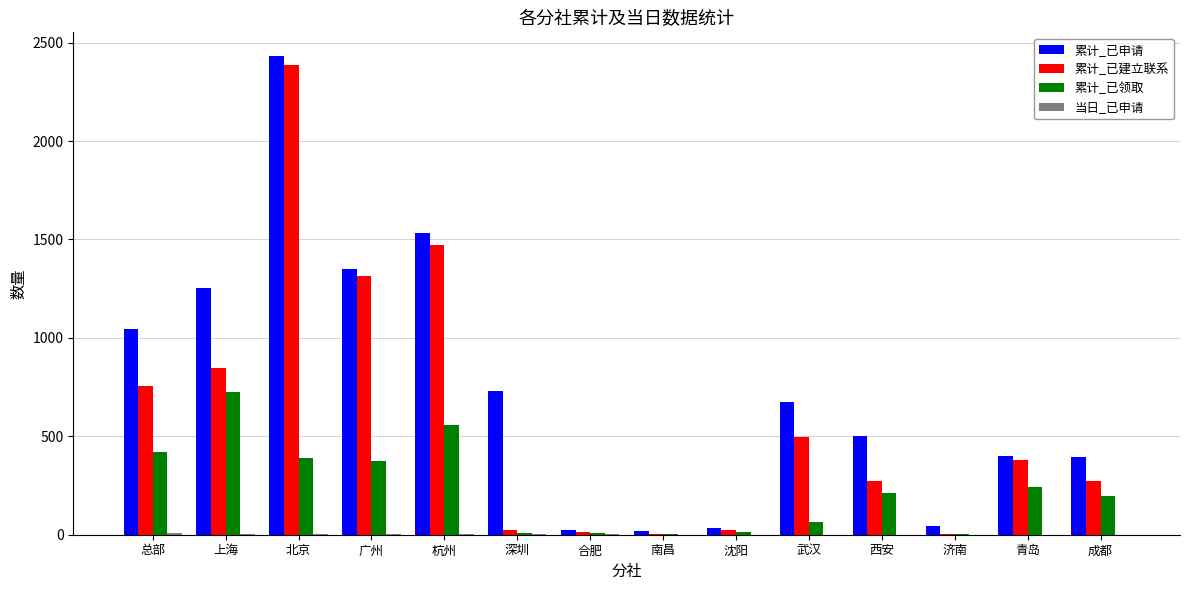

Which series has the largest total across all categories?

累计_已申请